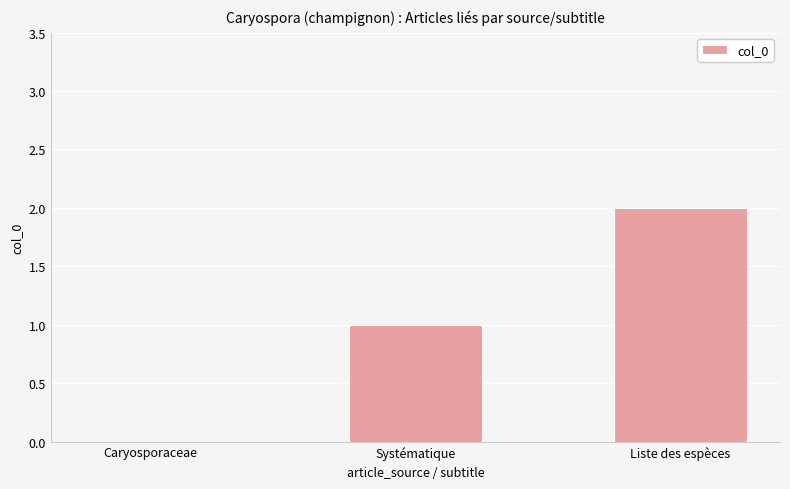

What is the change in value from Caryosporaceae to Liste des espèces?

+2